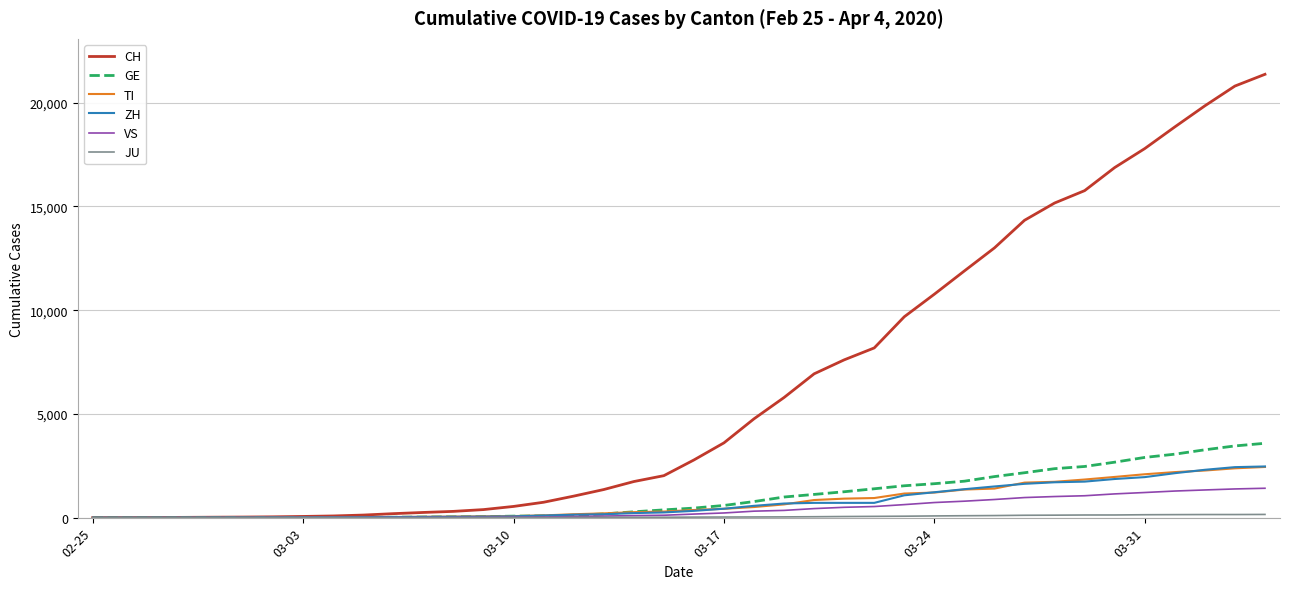

Which series has the widest spread of values?

CH